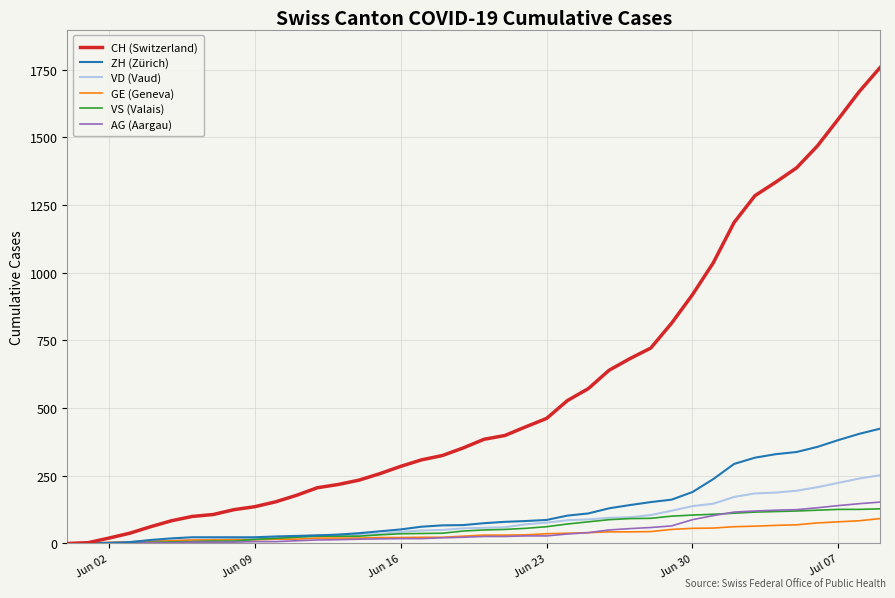

What is the greatest value displayed?

1758